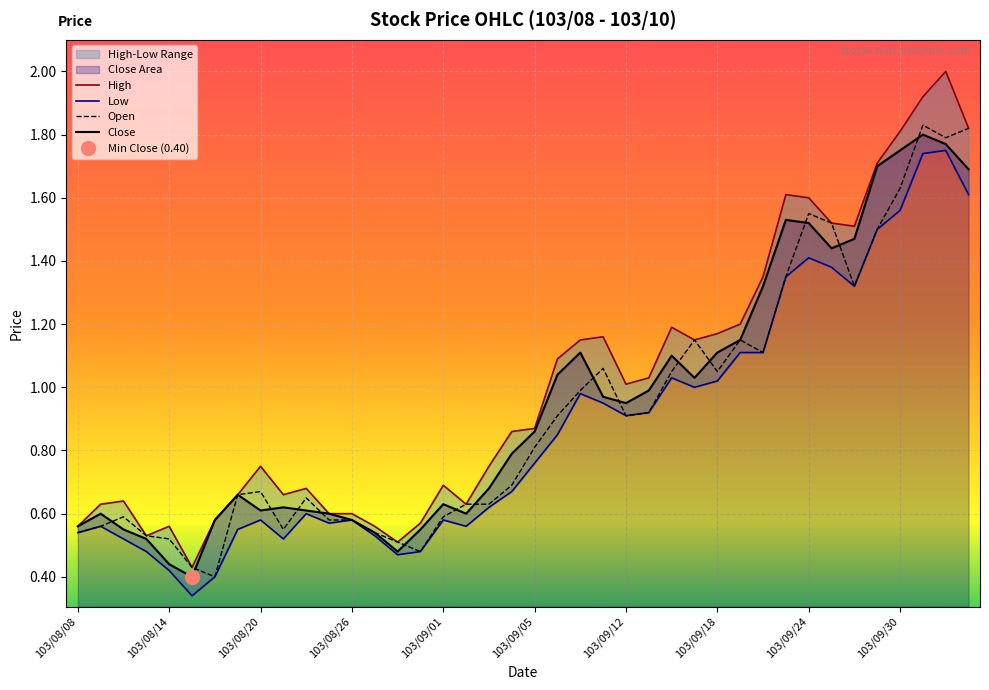

True or false: Low and Open cross at least once.

False